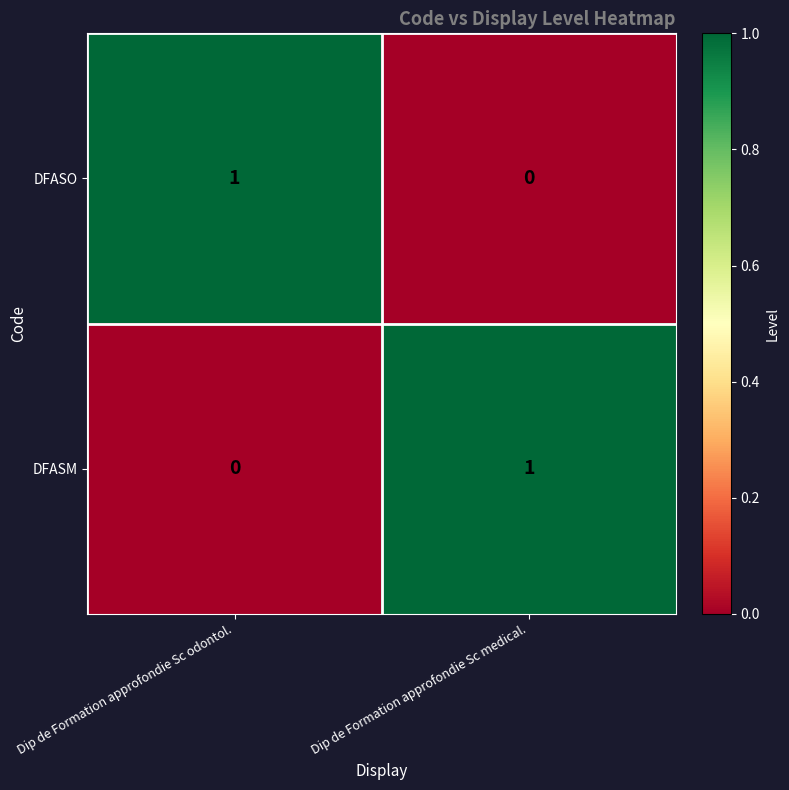

Reading left to right, transcribe all the data shown in this chart.

DFASO: Dip de Formation approfondie Sc odontol.=1	Dip de Formation approfondie Sc medical.=0
DFASM: Dip de Formation approfondie Sc odontol.=0	Dip de Formation approfondie Sc medical.=1